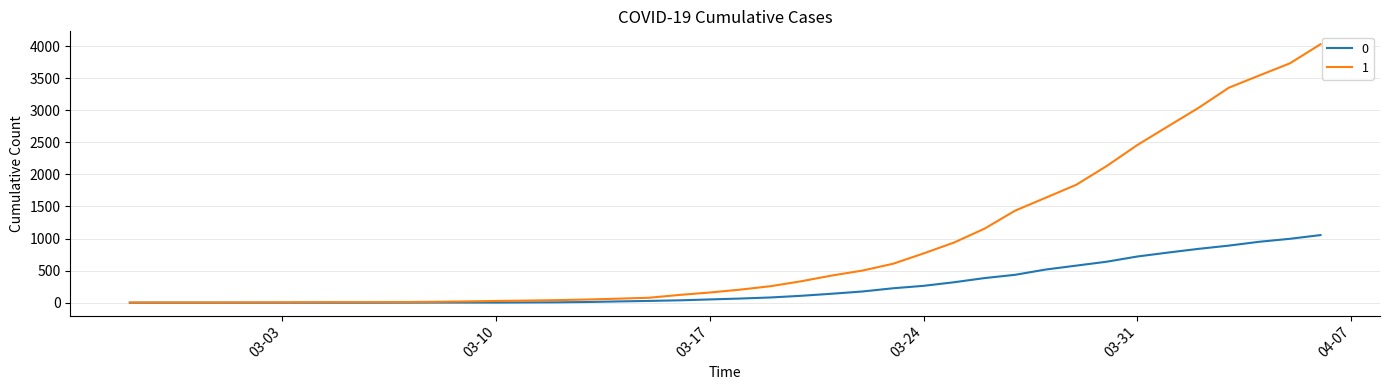

List the series in order of their peak value, highest first.

1, 0